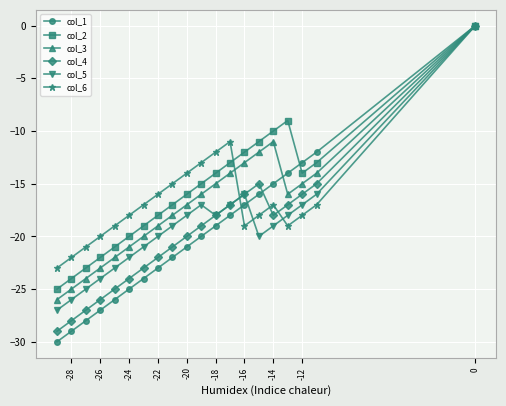

Which series has the largest total across all categories?

col_2